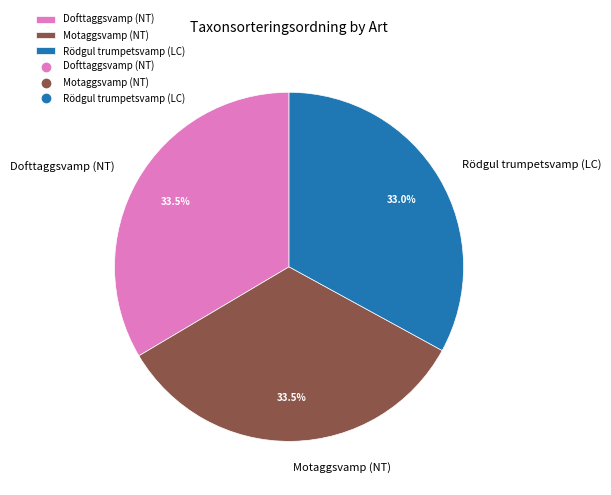

Does any single category account for the majority?

No